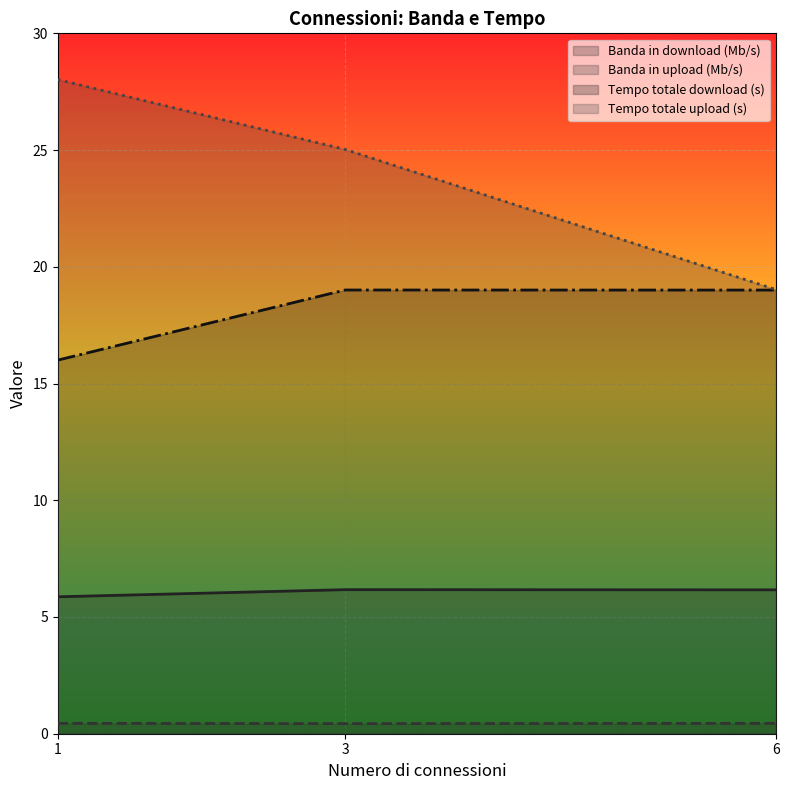

Which series has the widest spread of values?

Tempo totale upload (s)